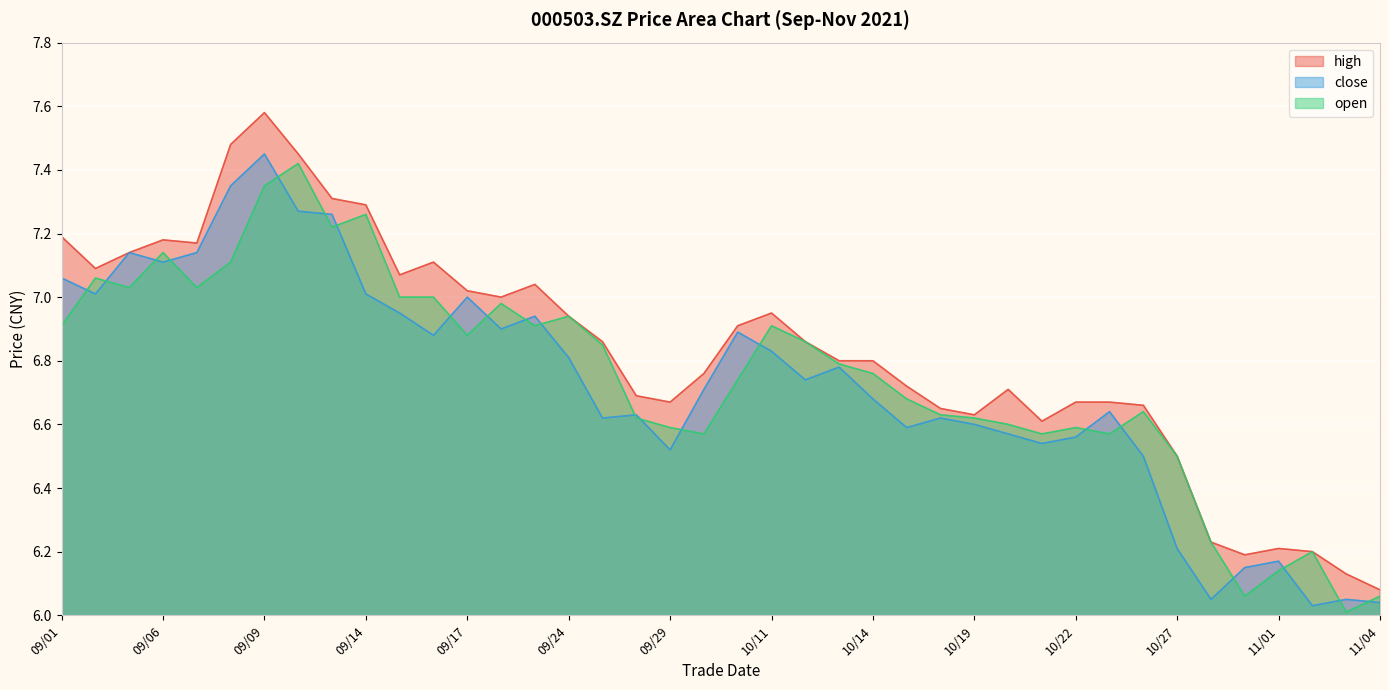

Reading left to right, what are all the values shown in this chart?

high: 09/01=7.2	09/02=7.1	09/03=7.1	09/06=7.2	09/07=7.2	09/08=7.5	09/09=7.6	09/10=7.5	09/13=7.3	09/14=7.3	09/15=7.1	09/16=7.1	09/17=7.0	09/22=7.0	09/23=7.0	09/24=6.9	09/27=6.9	09/28=6.7	09/29=6.7	09/30=6.8	10/08=6.9	10/11=7.0	10/12=6.9	10/13=6.8	10/14=6.8	10/15=6.7	10/18=6.7	10/19=6.6	10/20=6.7	10/21=6.6	10/22=6.7	10/25=6.7	10/26=6.7	10/27=6.5	10/28=6.2	10/29=6.2	11/01=6.2	11/02=6.2	11/03=6.1	11/04=6.1
close: 09/01=7.1	09/02=7.0	09/03=7.1	09/06=7.1	09/07=7.1	09/08=7.3	09/09=7.5	09/10=7.3	09/13=7.3	09/14=7.0	09/15=7.0	09/16=6.9	09/17=7.0	09/22=6.9	09/23=6.9	09/24=6.8	09/27=6.6	09/28=6.6	09/29=6.5	09/30=6.7	10/08=6.9	10/11=6.8	10/12=6.7	10/13=6.8	10/14=6.7	10/15=6.6	10/18=6.6	10/19=6.6	10/20=6.6	10/21=6.5	10/22=6.6	10/25=6.6	10/26=6.5	10/27=6.2	10/28=6.0	10/29=6.2	11/01=6.2	11/02=6.0	11/03=6.0	11/04=6.0
open: 09/01=6.9	09/02=7.1	09/03=7.0	09/06=7.1	09/07=7.0	09/08=7.1	09/09=7.3	09/10=7.4	09/13=7.2	09/14=7.3	09/15=7.0	09/16=7.0	09/17=6.9	09/22=7.0	09/23=6.9	09/24=6.9	09/27=6.8	09/28=6.6	09/29=6.6	09/30=6.6	10/08=6.7	10/11=6.9	10/12=6.9	10/13=6.8	10/14=6.8	10/15=6.7	10/18=6.6	10/19=6.6	10/20=6.6	10/21=6.6	10/22=6.6	10/25=6.6	10/26=6.6	10/27=6.5	10/28=6.2	10/29=6.1	11/01=6.1	11/02=6.2	11/03=6.0	11/04=6.1